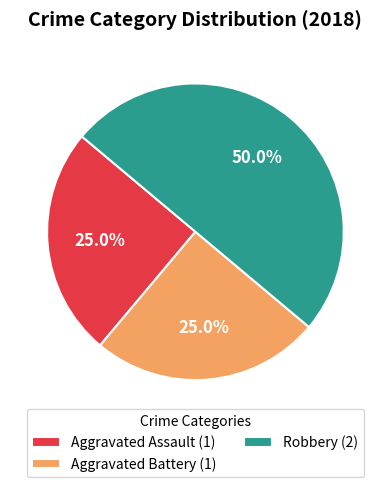

How much of the chart is everything except Robbery?

50.0%